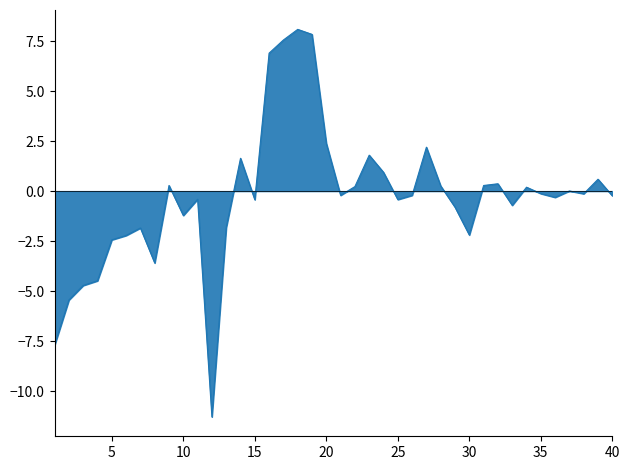

What is the difference between the maximum and minimum values?

19.4